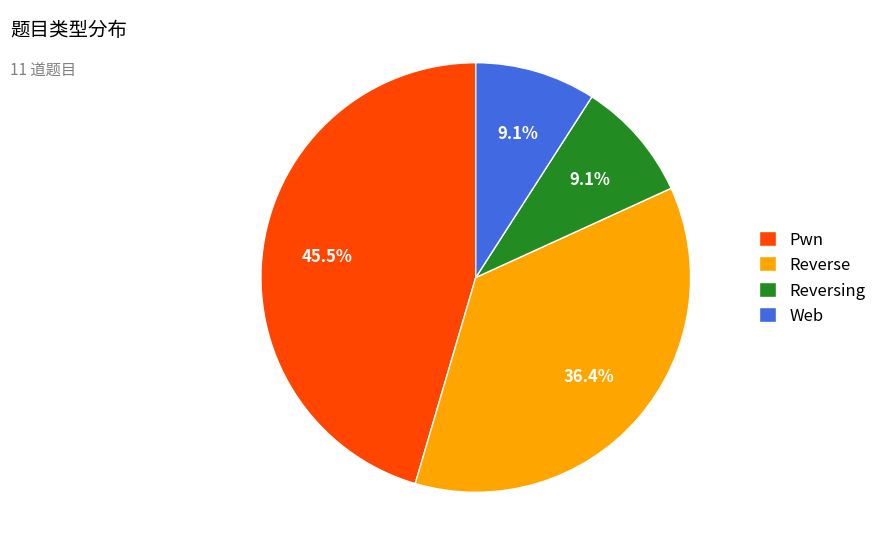

Is Web the majority of the pie?

No